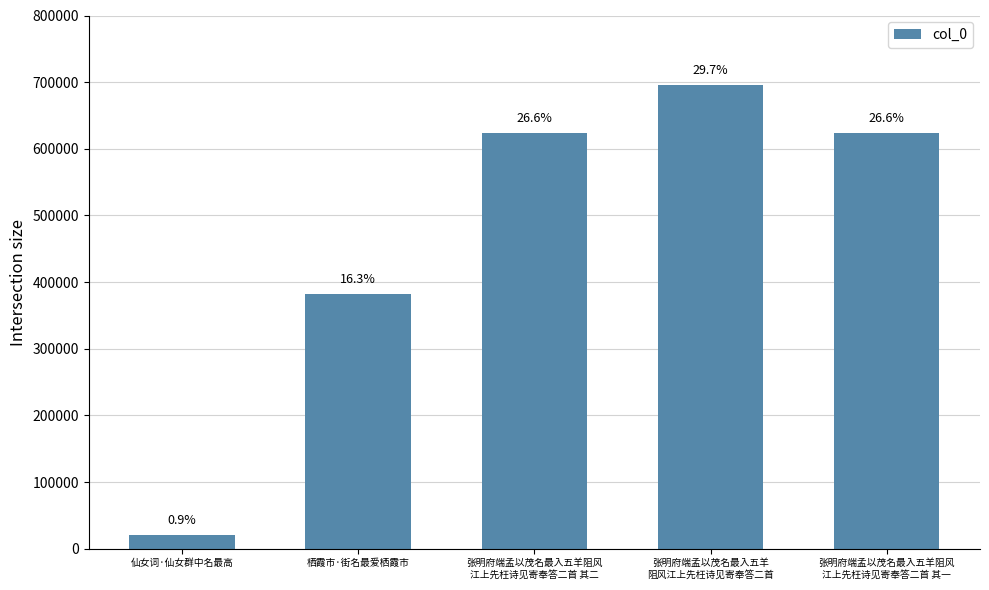

What is the difference between the maximum and second lowest values?

314305